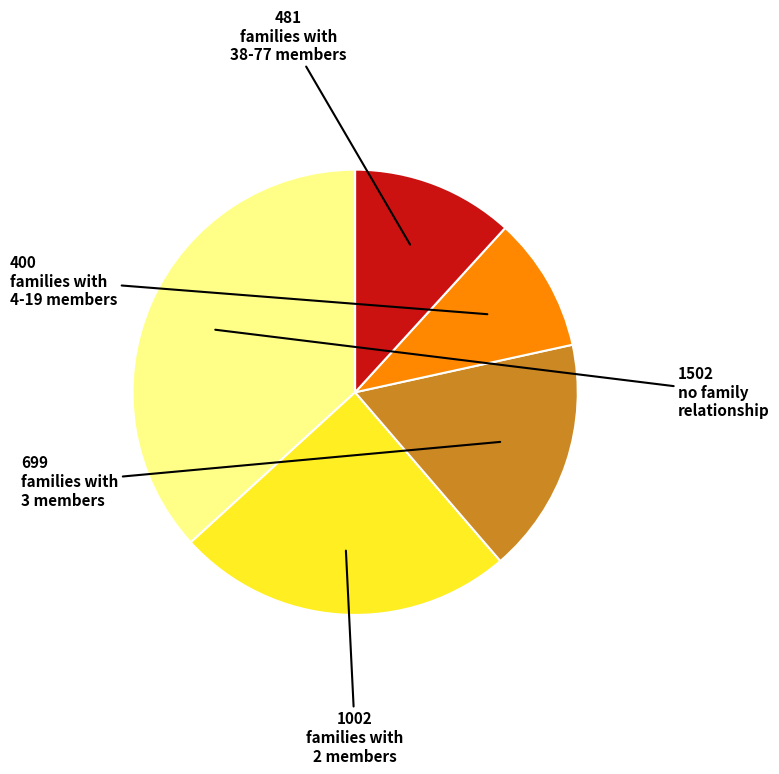

Is there any slice that represents more than half of the pie?

No